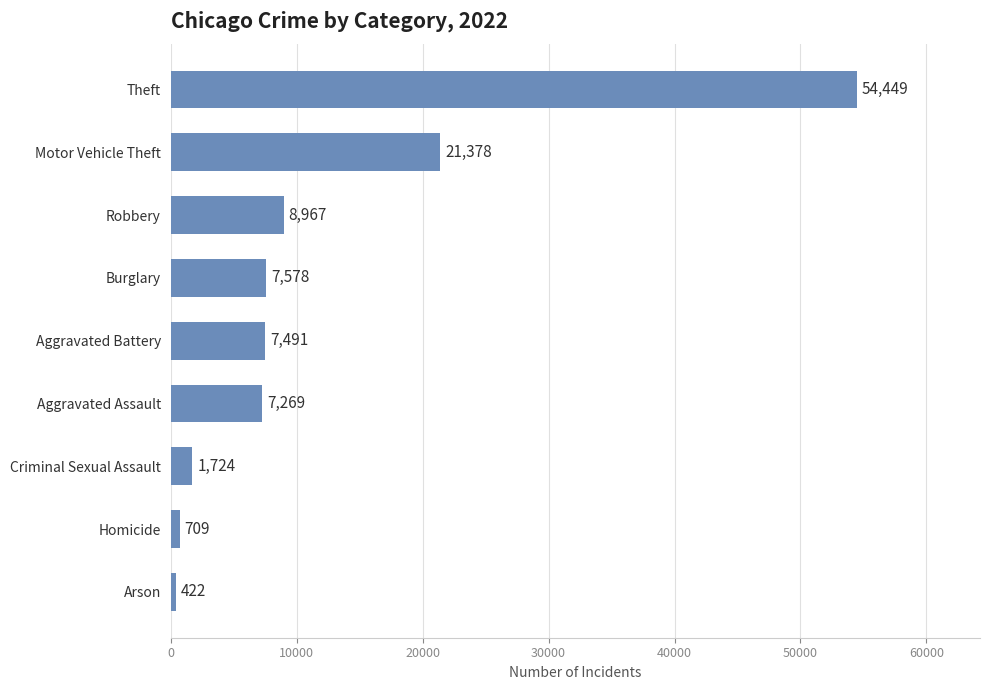

What is the average value?

12221